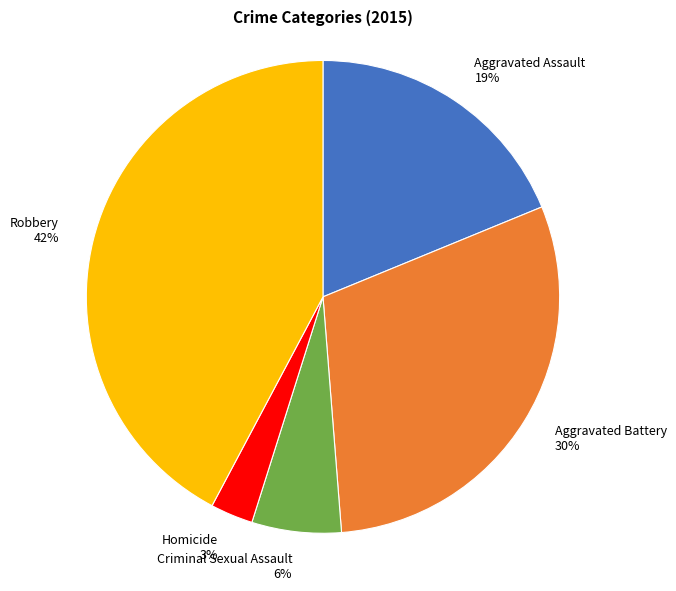

Is the sum of Robbery and Homicide greater than half?

No